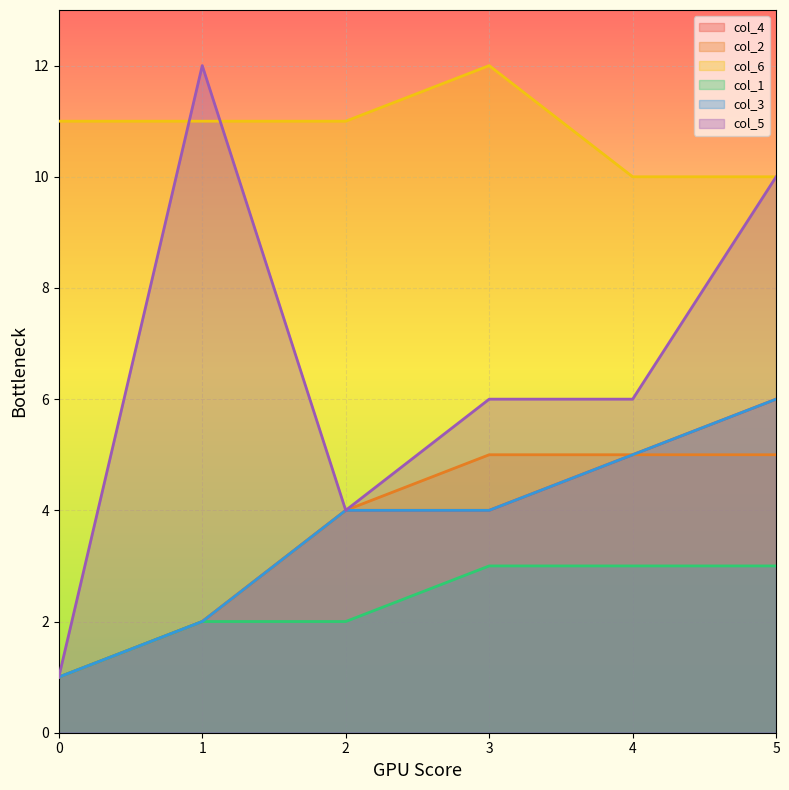

Which has a higher value, 2 or 0?

2